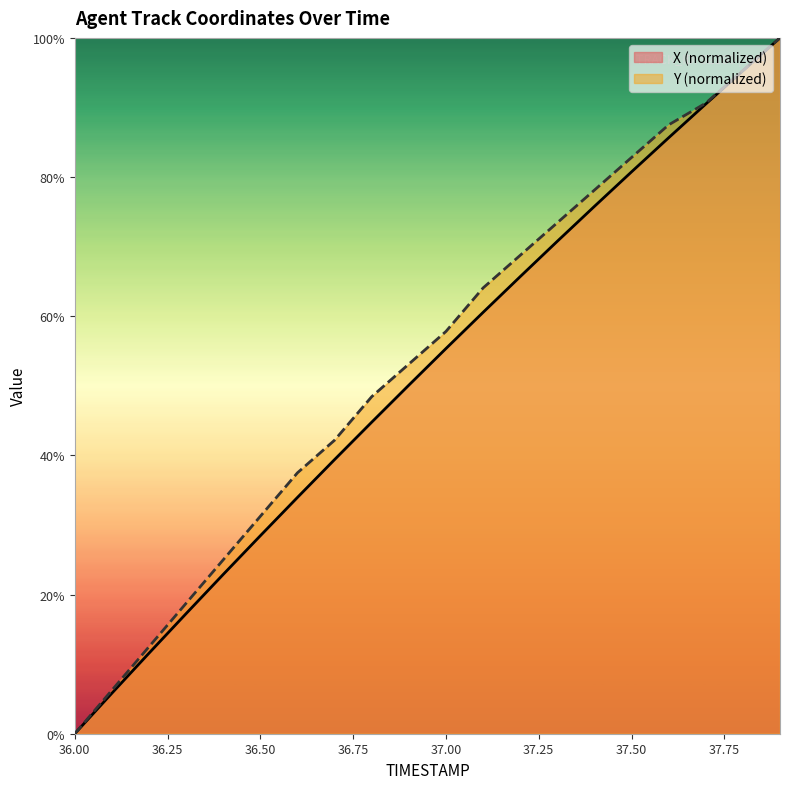

Which category has the highest value across all series?

37.9